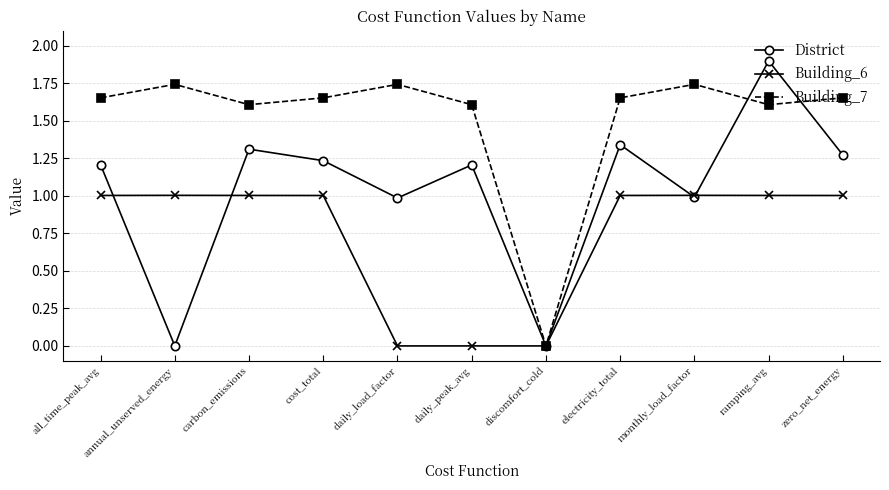

Between daily_peak_avg and discomfort_cold, which series saw the biggest shift?

Building_7